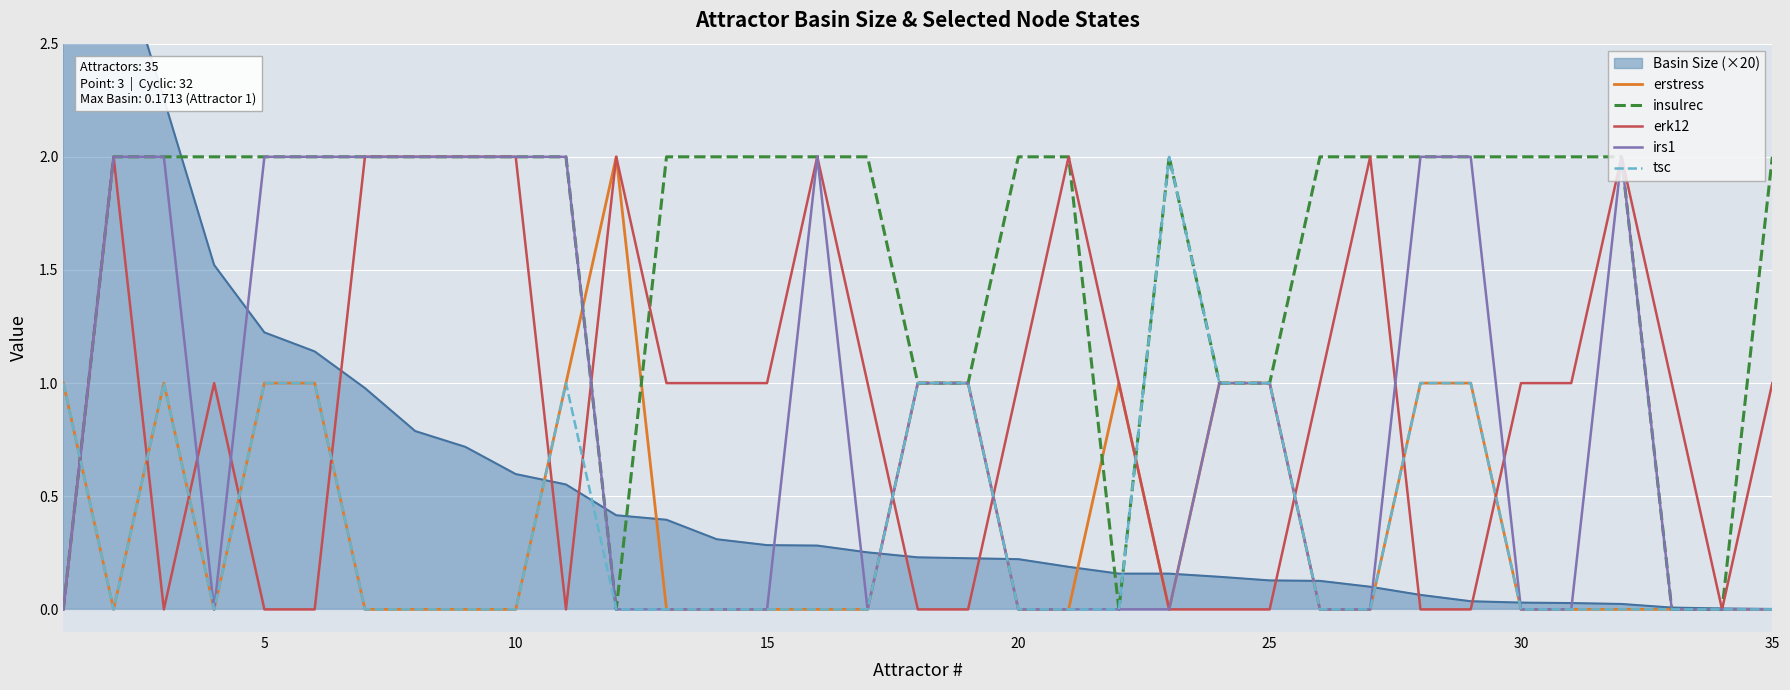

Is it true that insulrec equals 2 at 35?

True